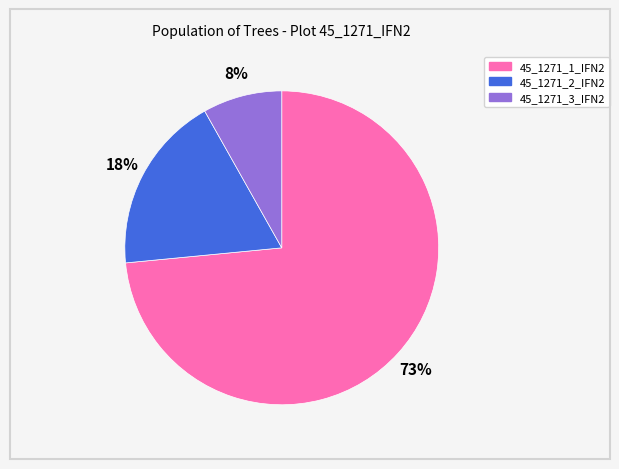

Rank the categories by value from highest to lowest.

45_1271_1_IFN2, 45_1271_2_IFN2, 45_1271_3_IFN2